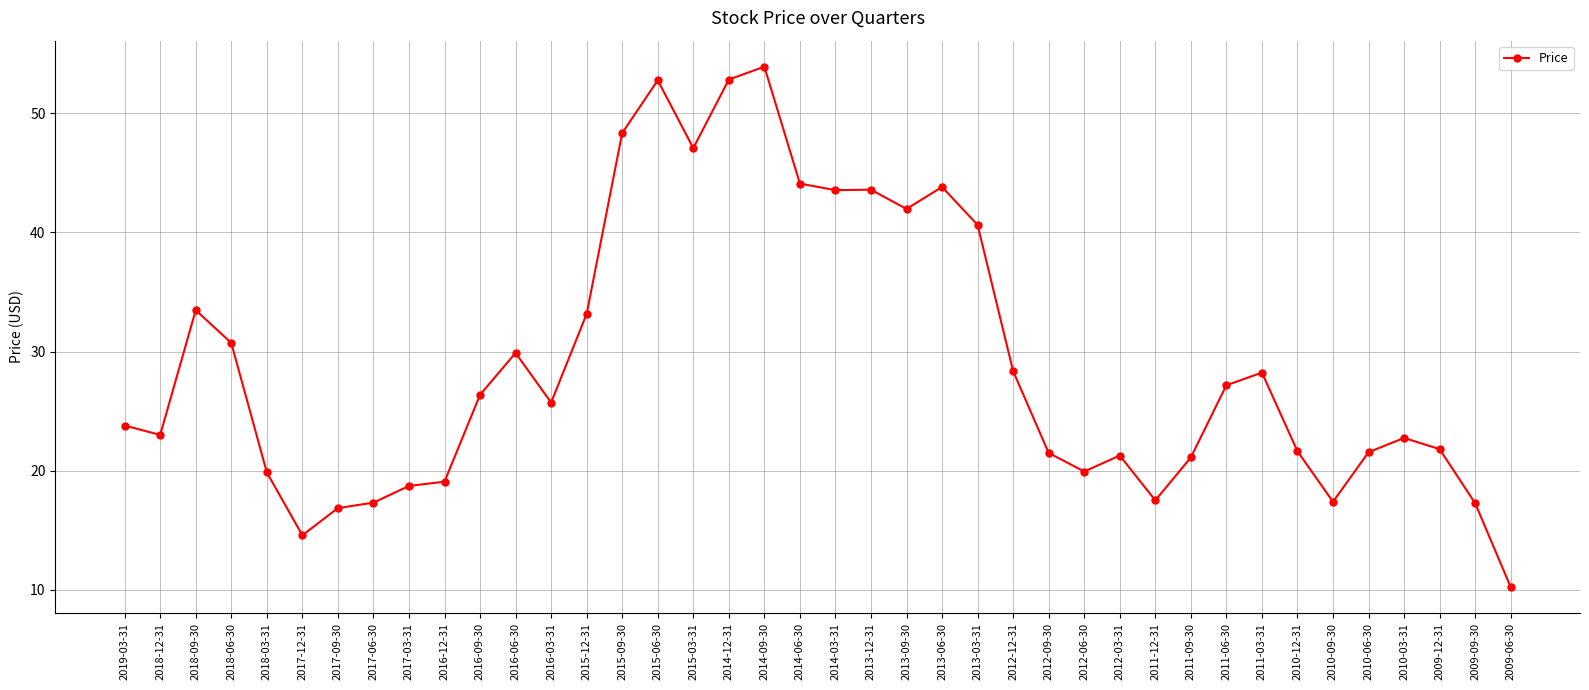

What is the difference between the maximum and minimum values?

43.7